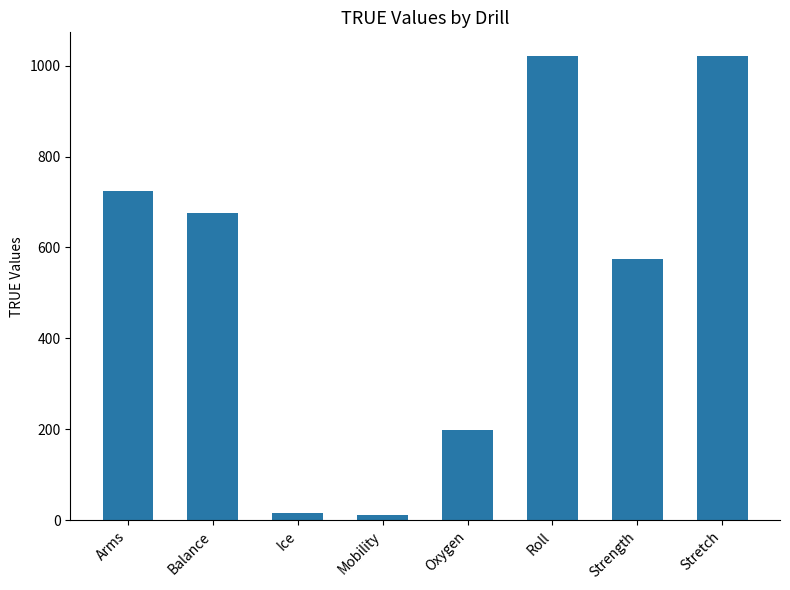

The value at Balance is 1067. True or false?

False